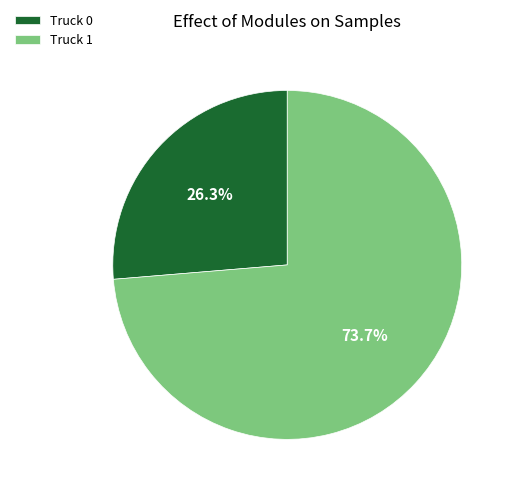

To the nearest percent, what is the average slice percentage?

50%